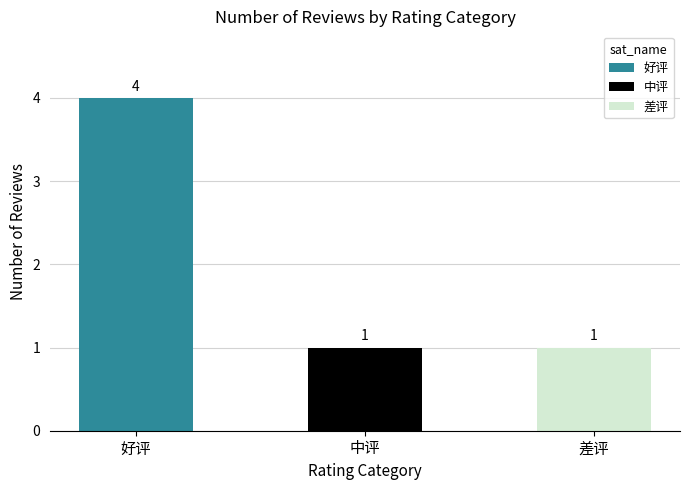

List the labels in order of value, largest first.

好评, 中评, 差评